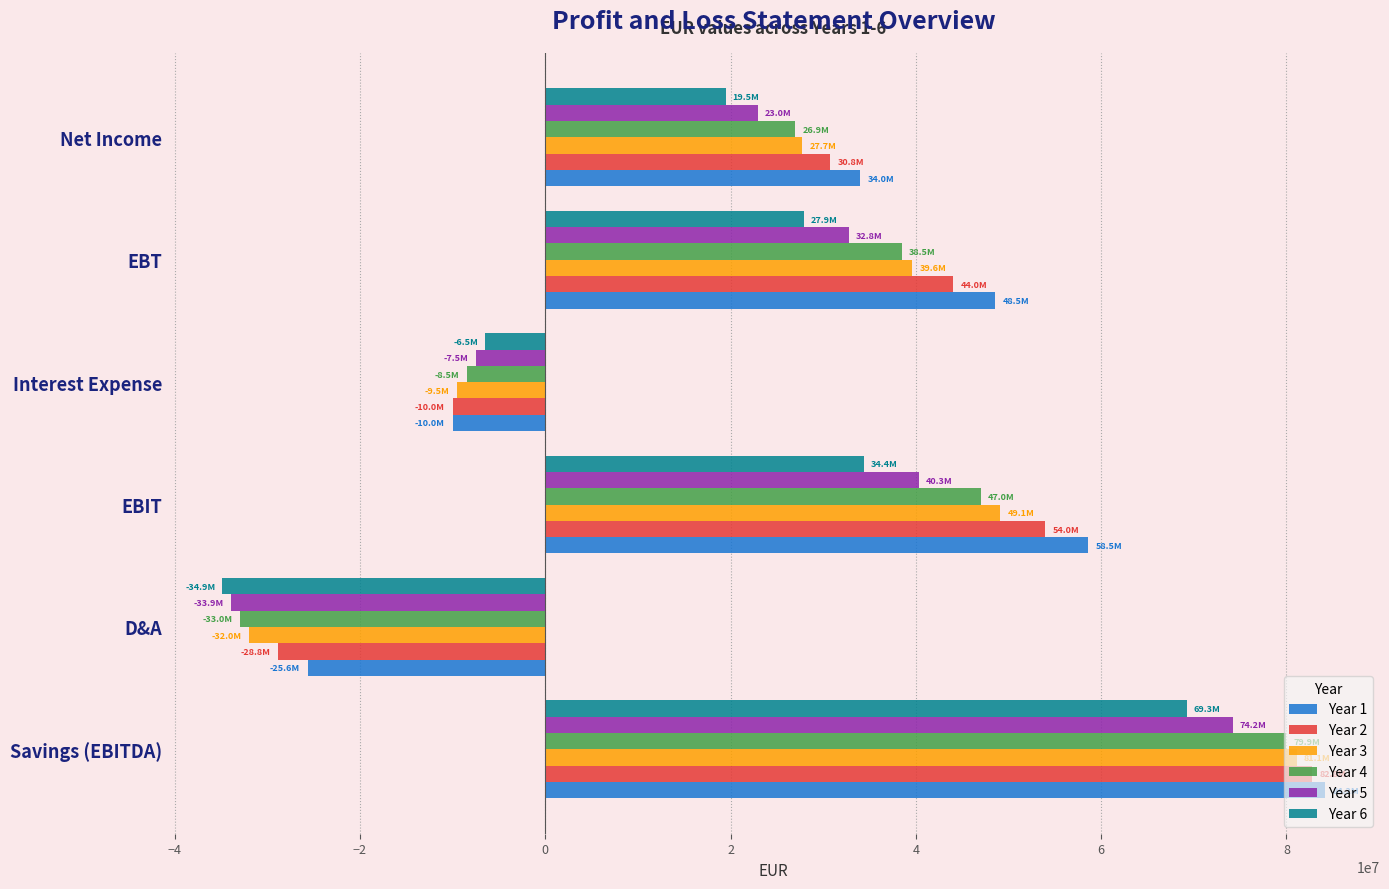

Which series has the widest spread of values?

Year 3